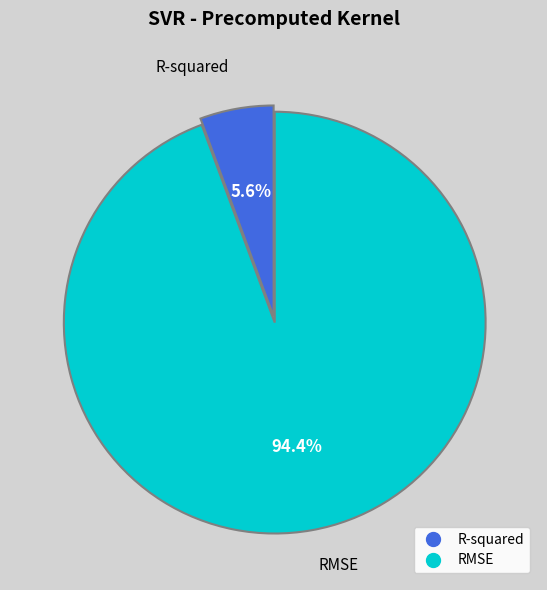

Is it true that RMSE is 94% of the pie?

True